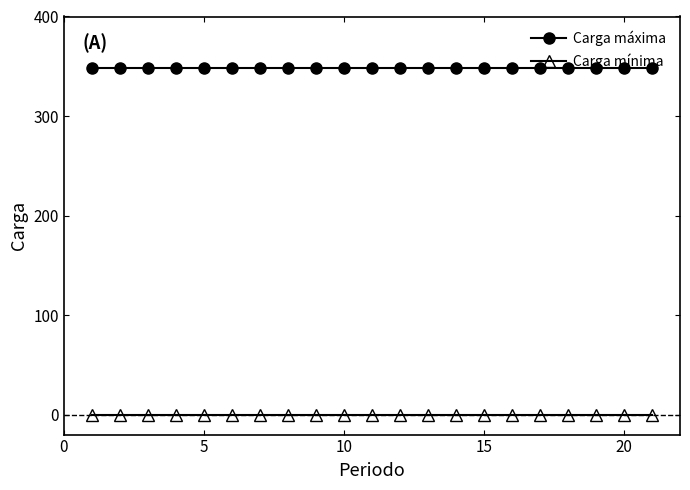

List the series in order of their peak value, highest first.

Carga máxima, Carga mínima